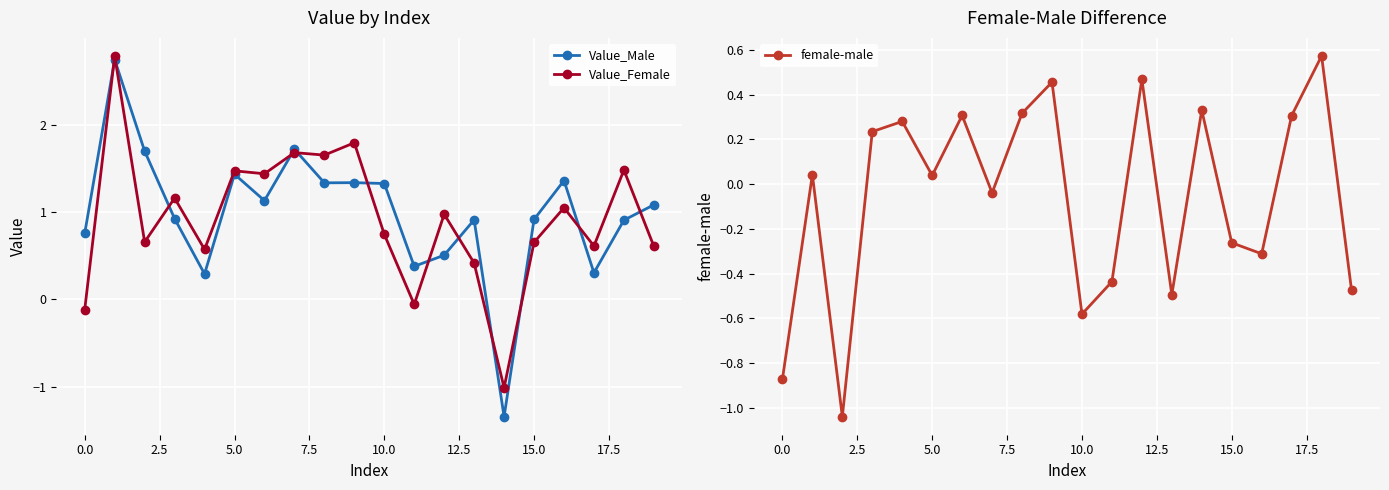

What is the highest value of the Value_Male series?

2.7